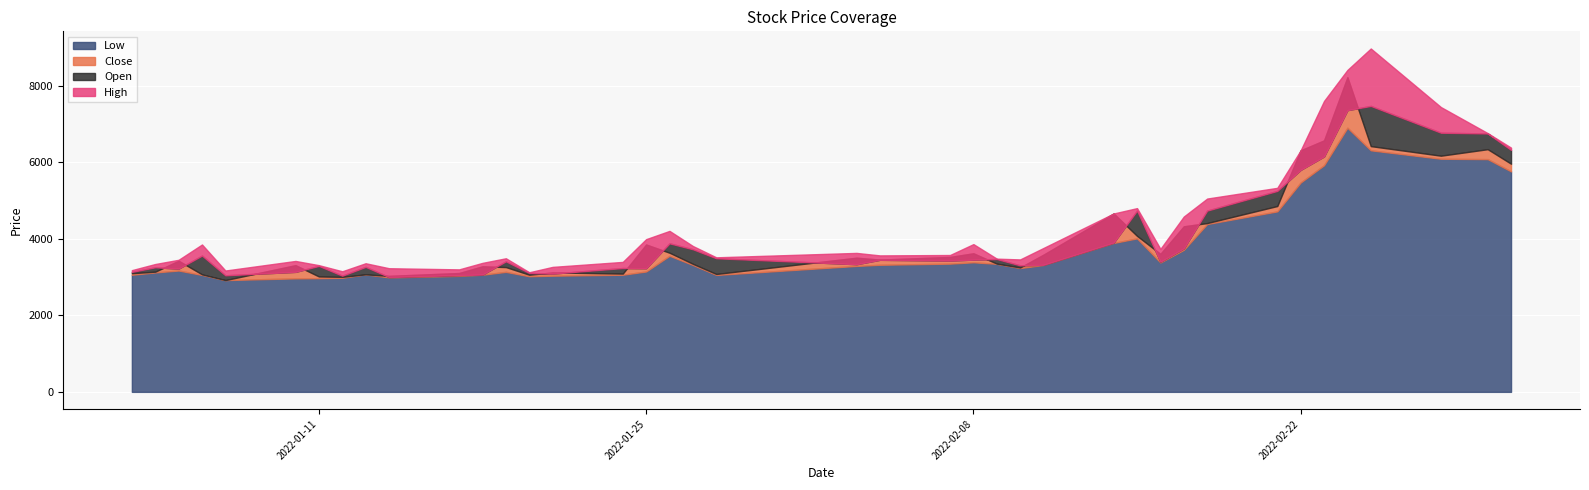

How many distinct data groups are displayed?

4